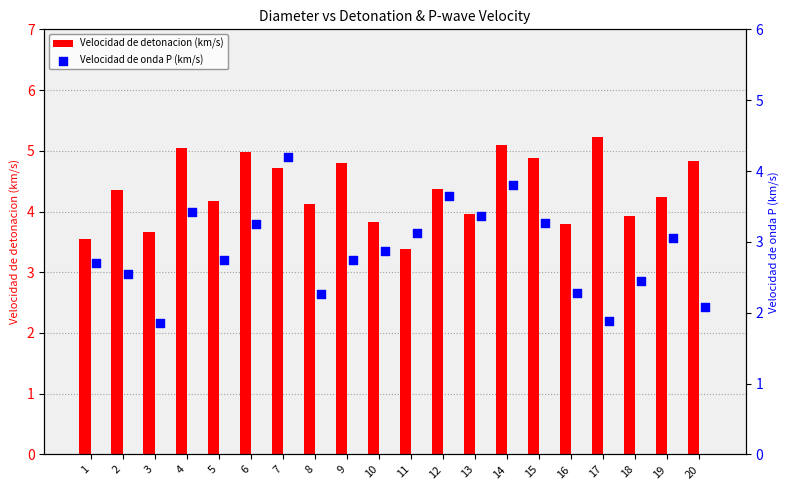

Is it true that Velocidad de detonacion (km/s) equals 3.8 at 10?

True